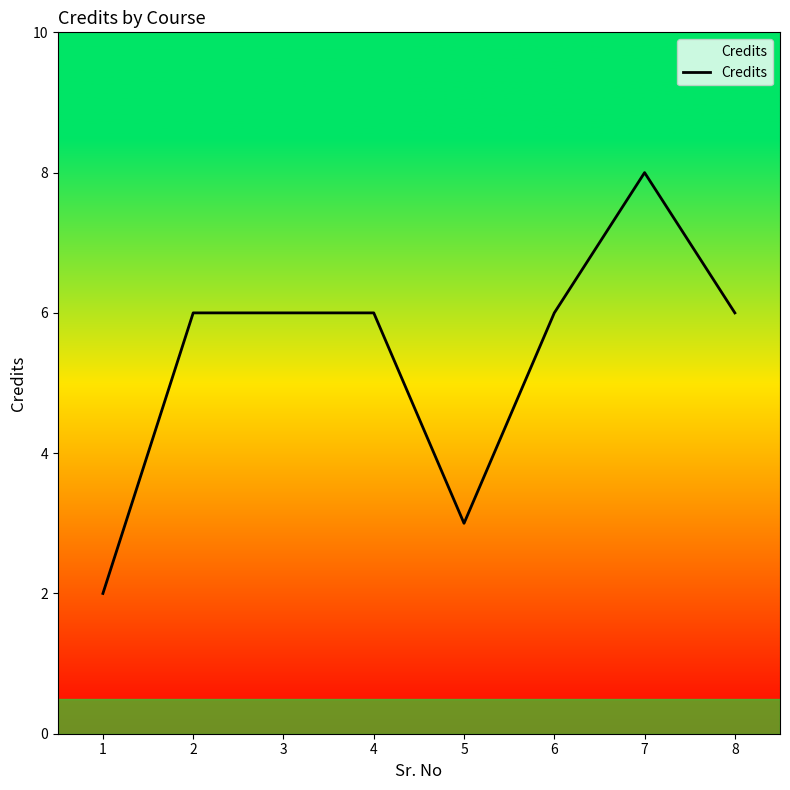

Reading left to right, transcribe all the data shown in this chart.

1=2	2=6	3=6	4=6	5=3	6=6	7=8	8=6